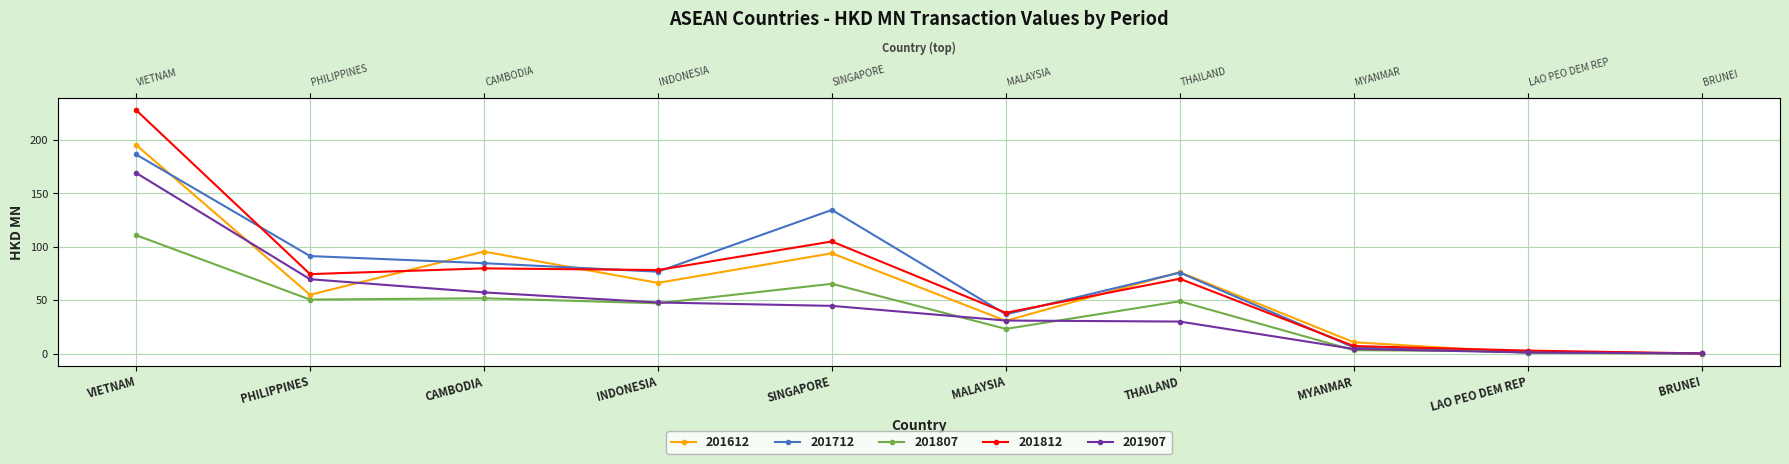

Reading left to right, extract all data points from this chart.

201612: 195.2	55.1	95.5	66.2	93.9	30.8	76.3	10.8	0.9	0.1
201712: 186.3	91.3	84.6	76.7	134.4	36.8	75.8	5.9	1.1	0.1
201807: 110.8	50.6	51.8	47.2	65.4	23.2	49.0	3.3	2.2	0.1
201812: 227.8	74.4	79.8	78.2	104.9	38.3	70.1	7.2	2.9	0.3
201907: 169.1	69.7	57.4	47.9	44.7	31.0	30.1	4.4	1.2	0.4